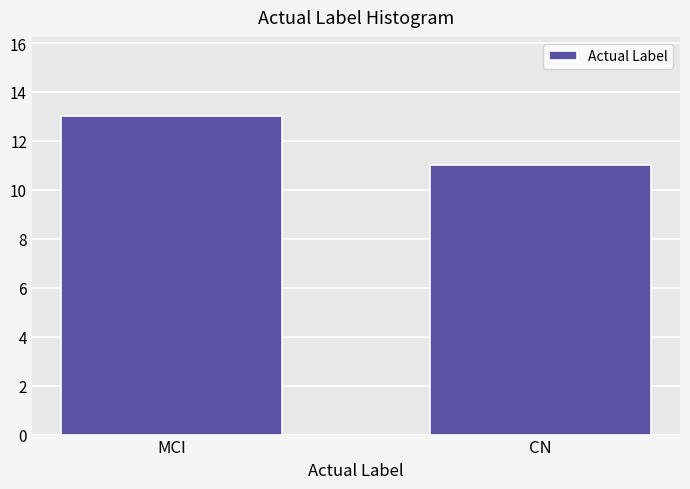

Reading left to right, extract all data points from this chart.

MCI=13	CN=11